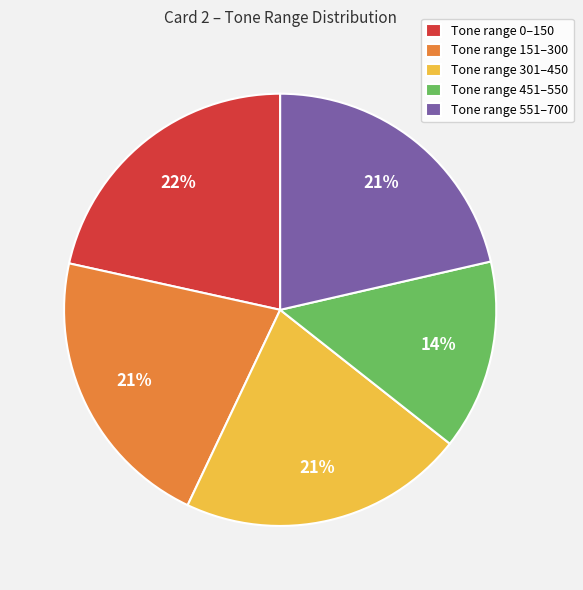

What is the ratio of the value at Tone range 451–550 to the value at Tone range 151–300?

0.7